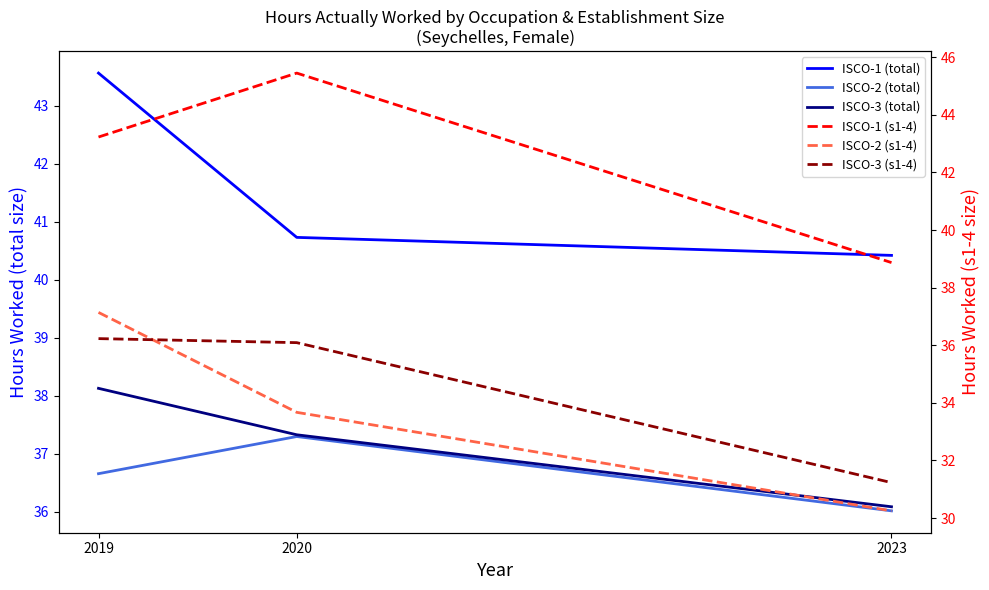

True or false: ISCO-3 (s1-4) has a value of 31.2 at 2023.

True